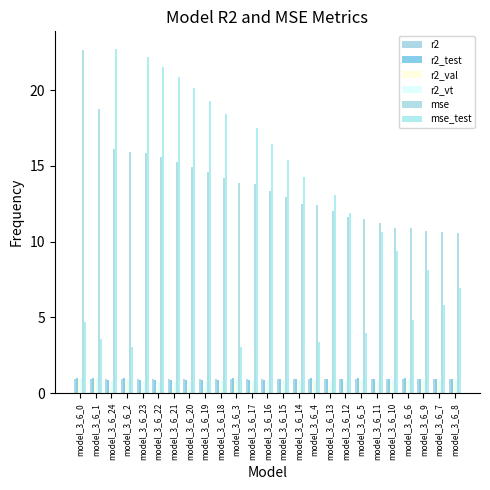

Does the chart contain stacked bars?

No